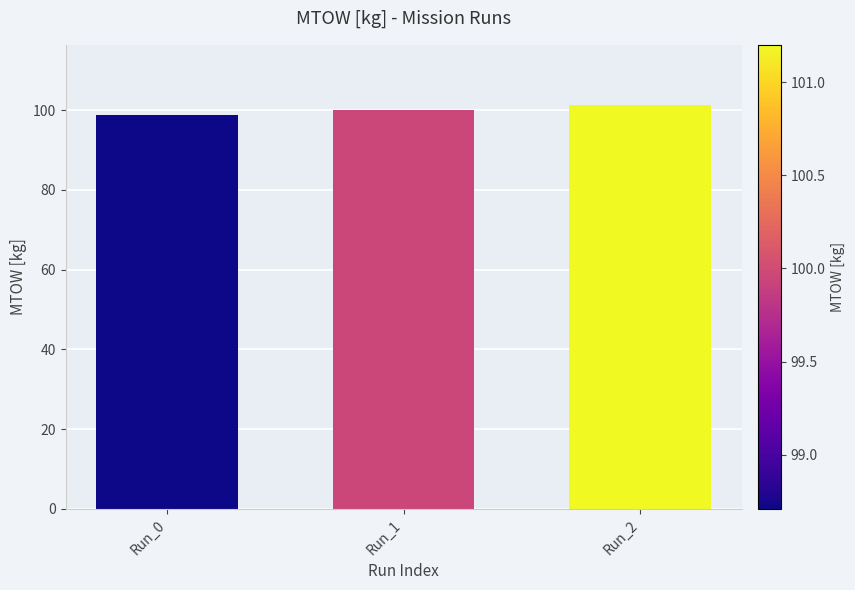

Rank the categories by value from highest to lowest.

Run_2, Run_1, Run_0